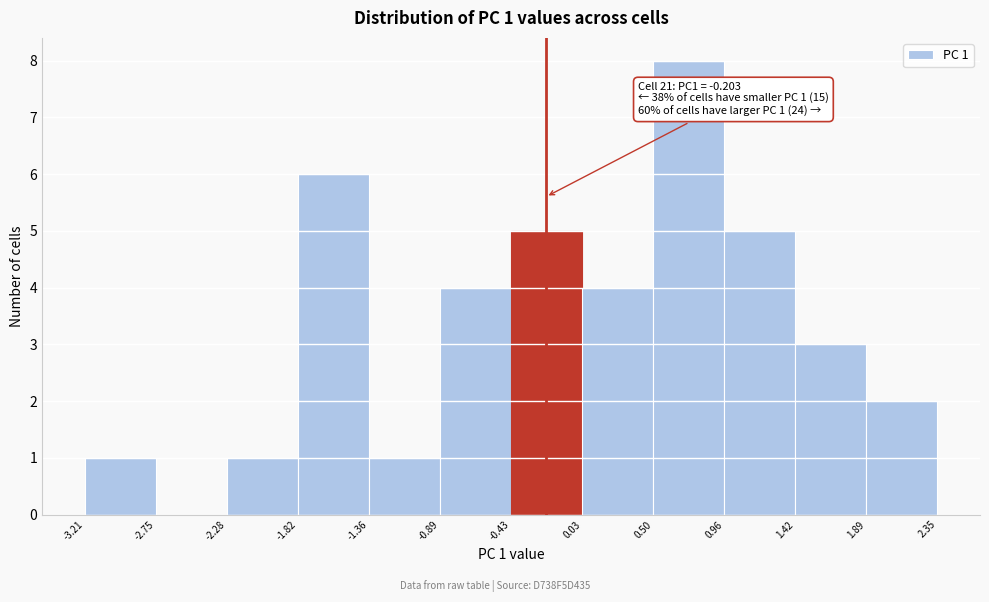

Over which range of the x-axis is the bar tallest?

0.50 to 0.96